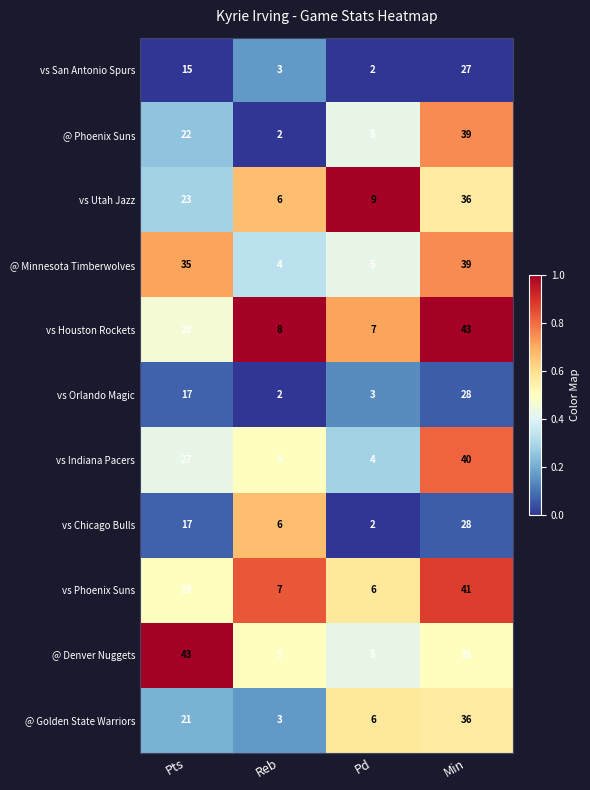

How many categories are shown in the chart?

4